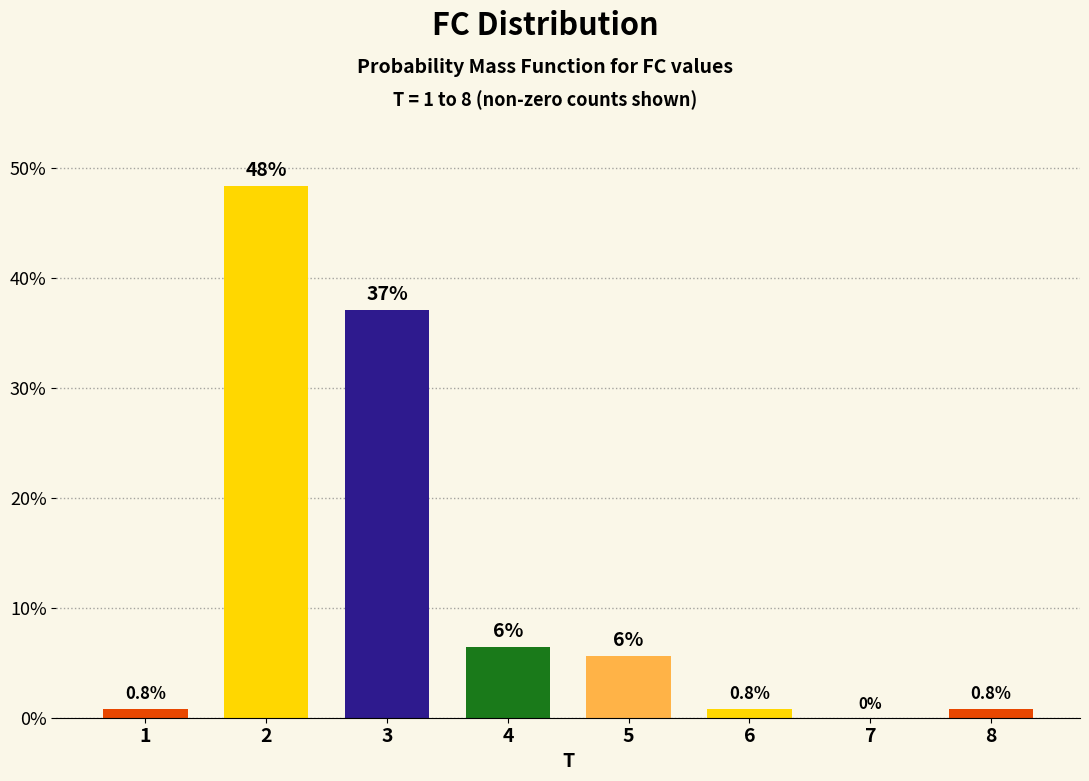

True or false: the data shows 30.3 at 2.

False